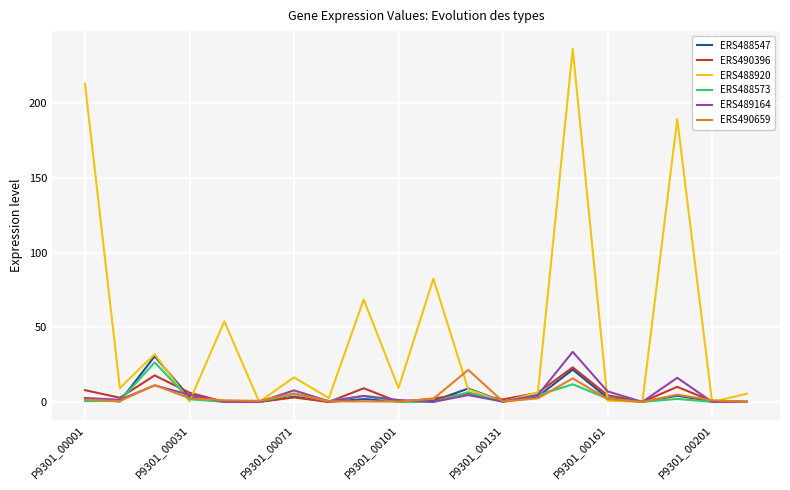

True or false: ERS490659 and ERS489164 cross at least once.

True